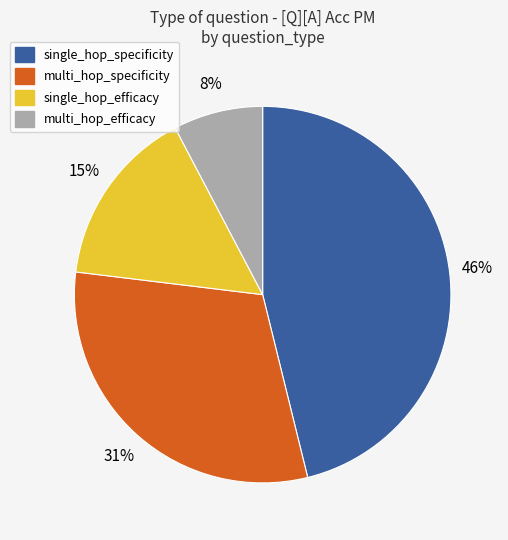

The single_hop_efficacy slice represents 21% of the pie. True or false?

False